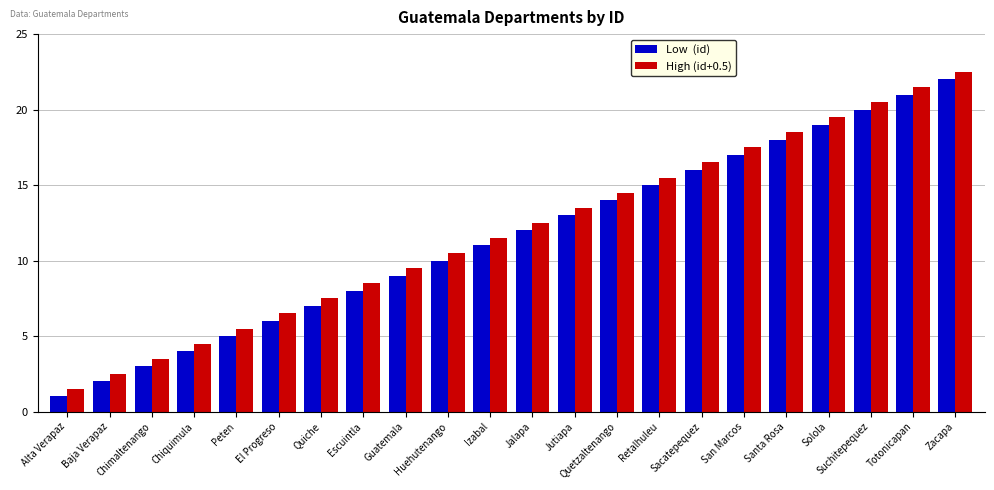

Which category has the lowest value across all series?

Alta Verapaz